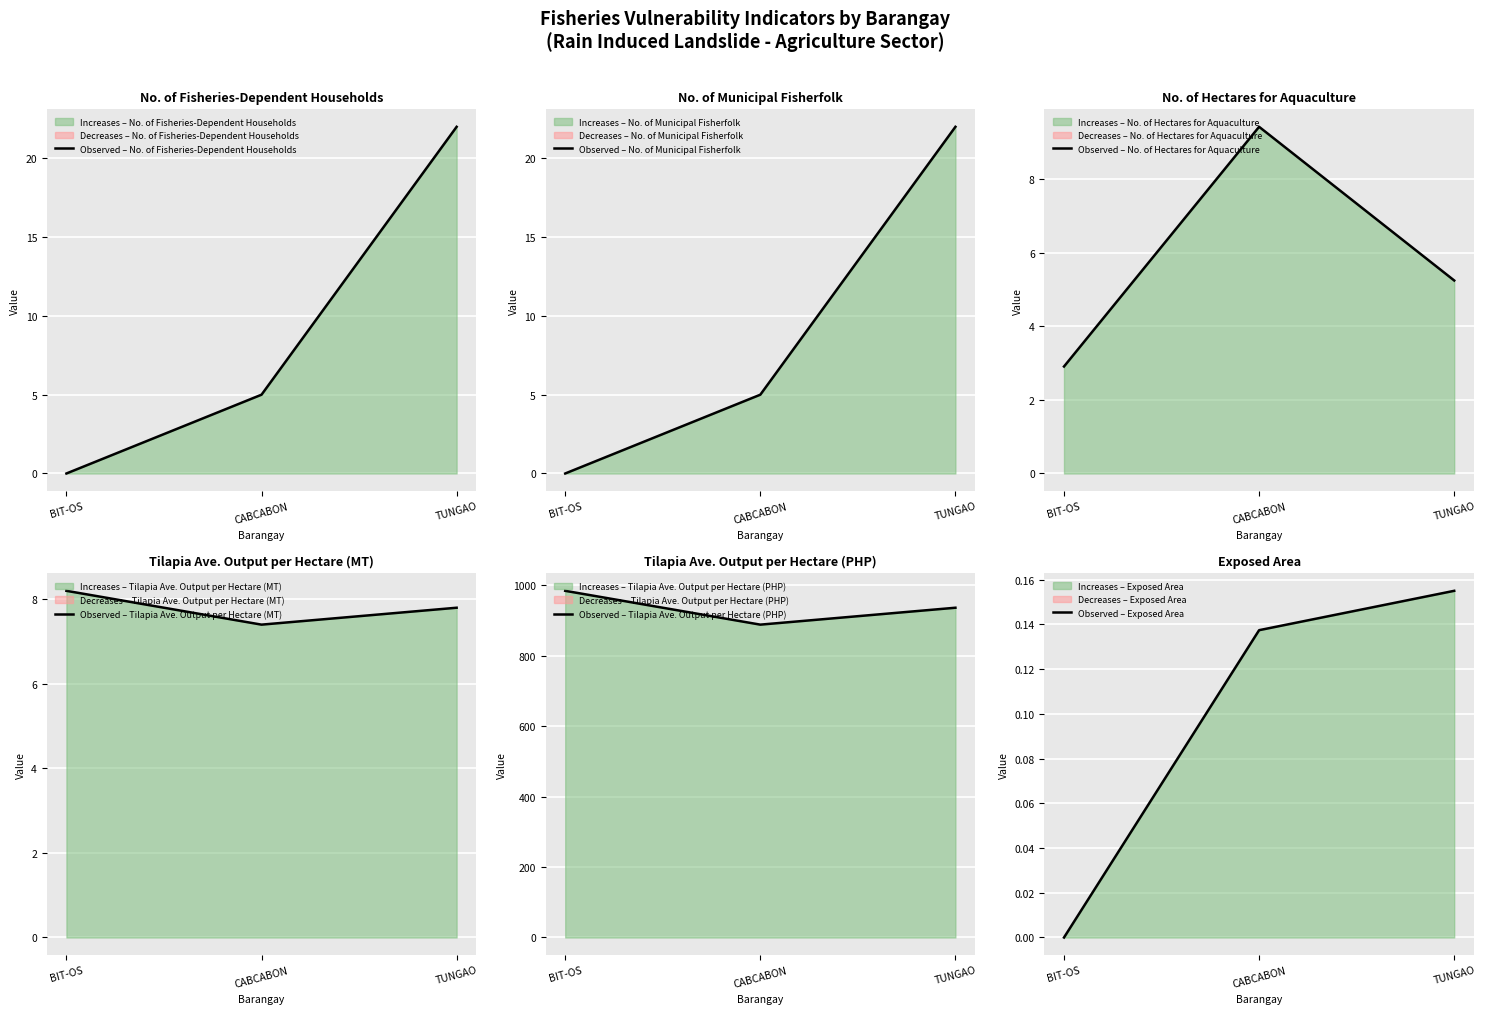

What is the sum of the Observed – Exposed Area values at TUNGAO and CABCABON?

0.3